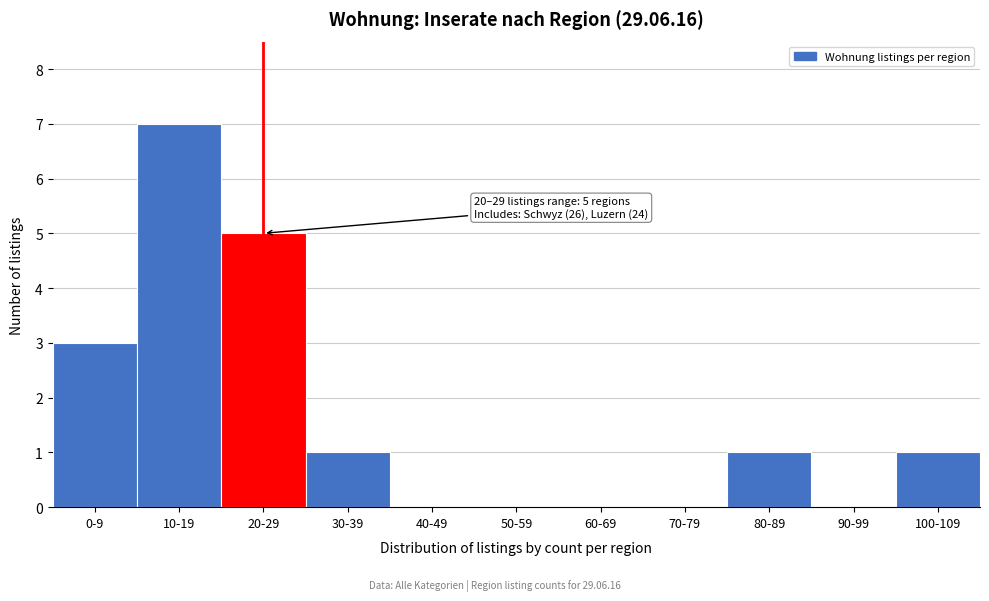

Reading right to left, list all the values displayed in this chart.

100-109=1	90-99=0	80-89=1	70-79=0	60-69=0	50-59=0	40-49=0	30-39=1	20-29=5	10-19=7	0-9=3